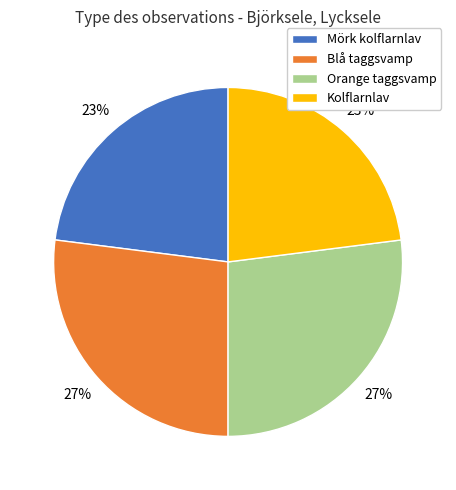

Approximately how many times larger is the value at Mörk kolflarnlav compared to Blå taggsvamp?

0.9